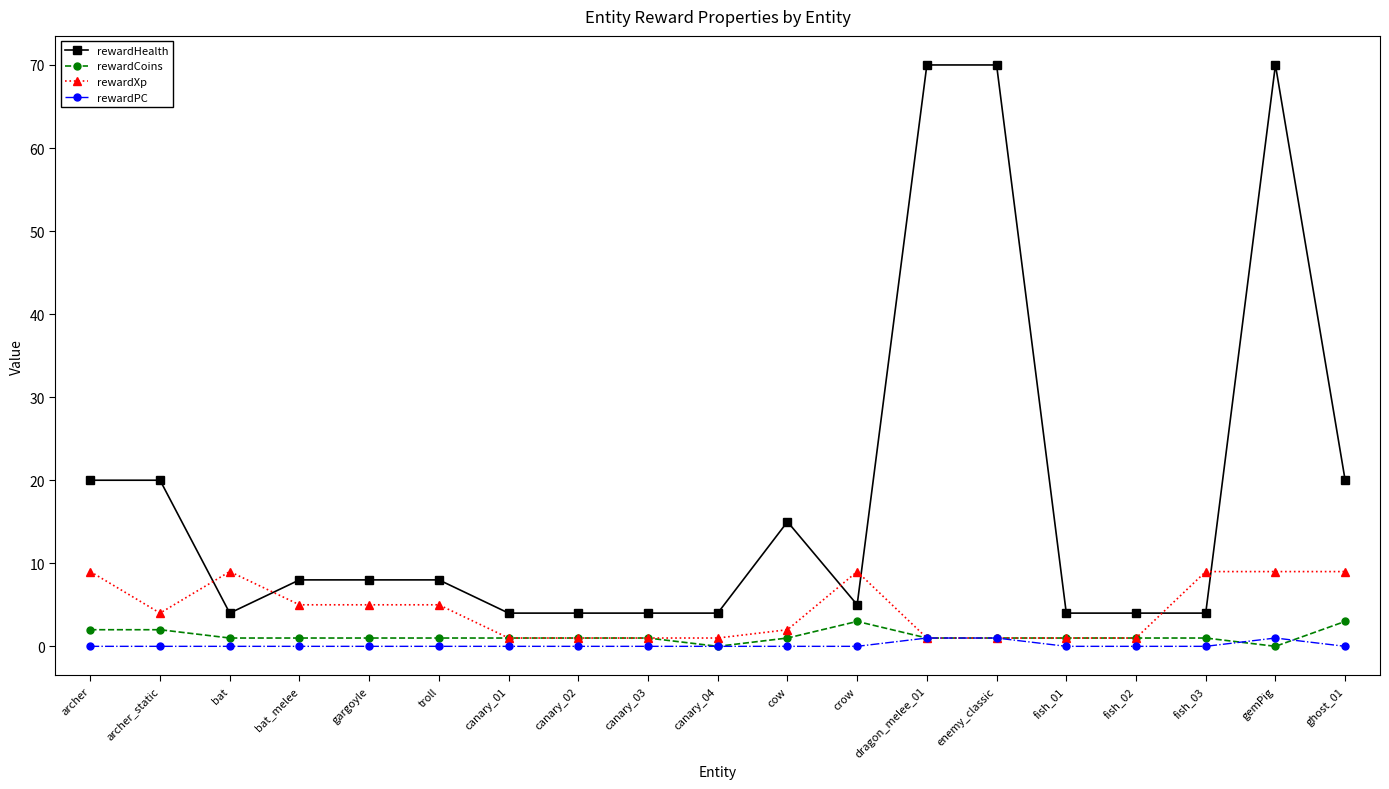

List the series in order of their peak value, highest first.

rewardHealth, rewardXp, rewardCoins, rewardPC